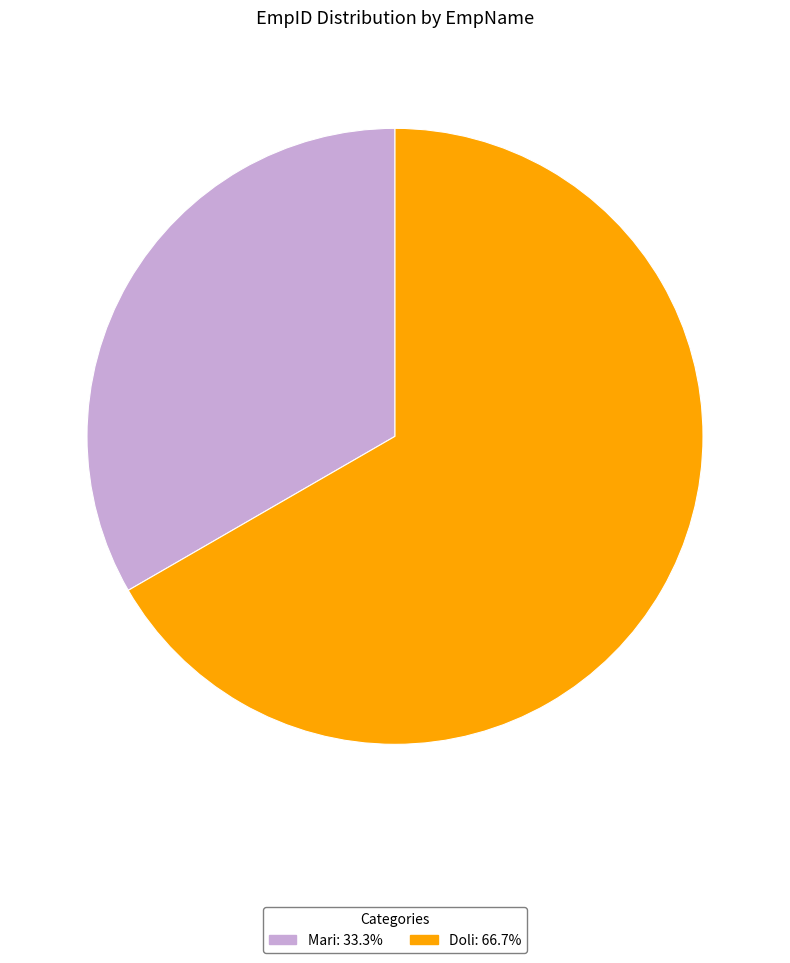

Is it true that Doli is 67% of the pie?

True